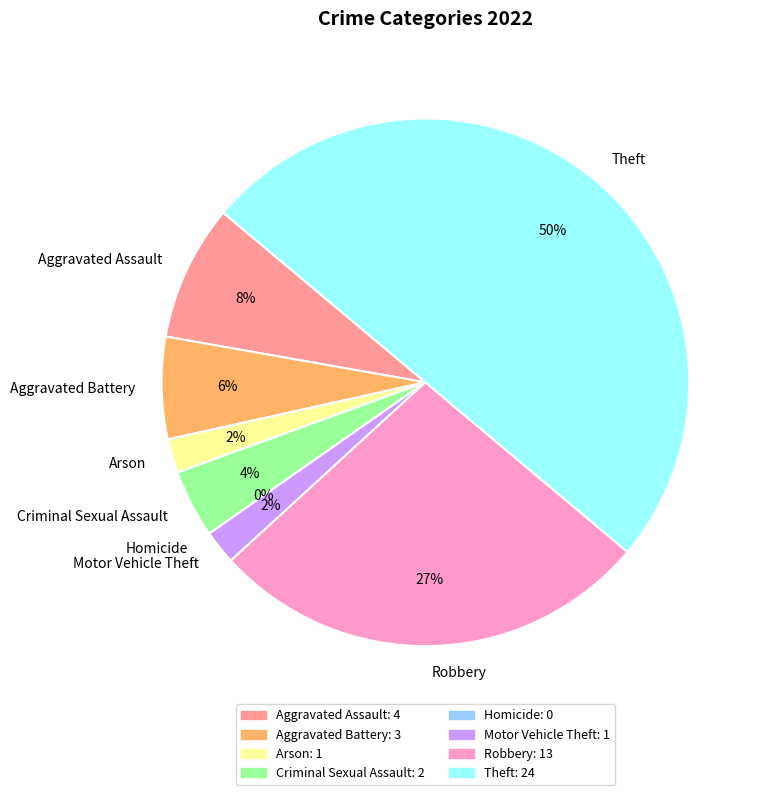

To the nearest percent, what is the combined percentage of Criminal Sexual Assault and Arson?

6%